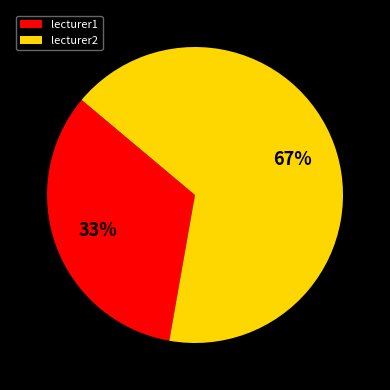

Which category accounts for the majority?

lecturer2